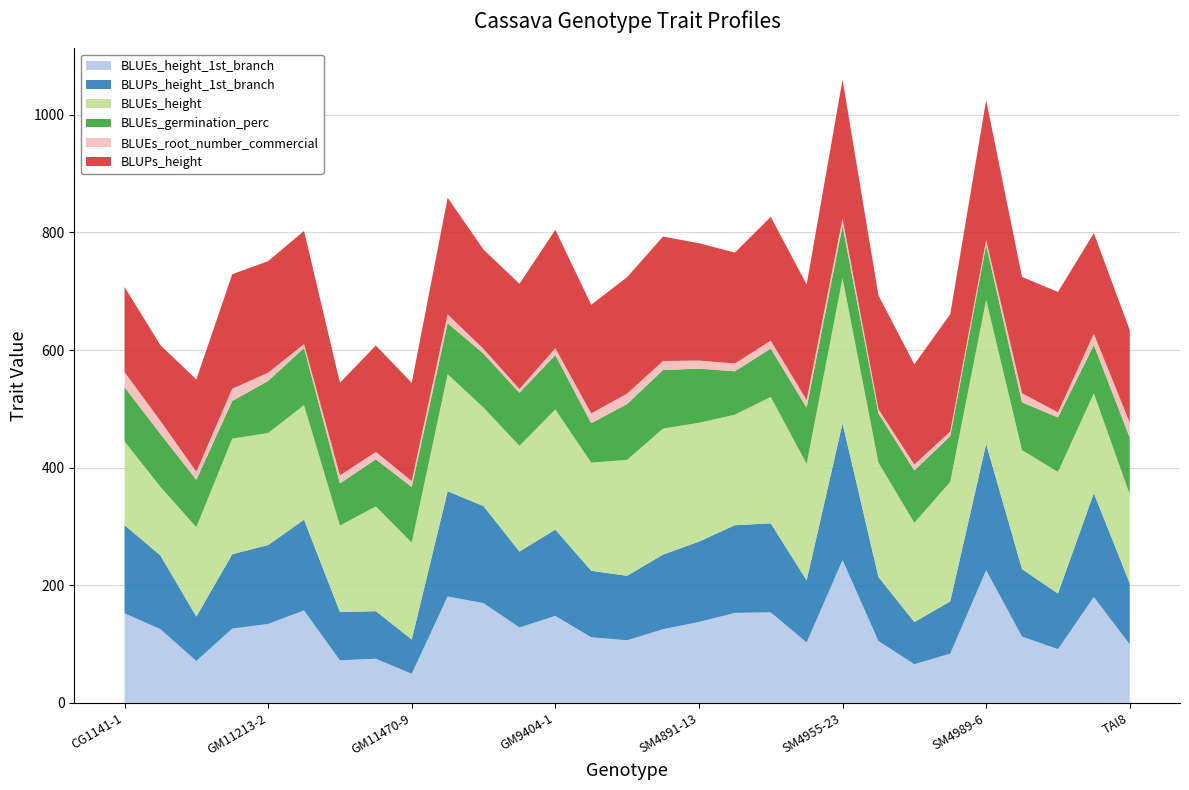

Reading left to right, extract all data points from this chart.

BLUEs_height_1st_branch: 152.3	125.4	71.3	126.4	134.3	157.2	72.4	75.1	49.5	181.0	169.6	128.3	147.9	111.6	106.5	125.3	137.6	153.1	154.0	102.8	242.9	105.3	65.8	83.8	225.6	112.7	91.4	180.1	99.5
BLUPs_height_1st_branch: 150.0	125.3	75.3	126.4	134.1	154.3	82.0	80.9	58.2	178.8	165.0	129.0	146.8	113.0	109.6	126.9	136.6	149.0	151.3	105.6	232.4	108.9	71.6	88.8	214.7	114.8	94.5	176.6	103.7
BLUEs_height: 142.3	116.7	152.1	196.6	190.5	194.8	147.1	178.1	164.8	199.1	167.5	179.7	204.3	183.9	197.2	214.2	202.1	187.9	215.0	197.9	246.9	194.4	168.9	203.2	245.1	202.3	206.8	169.6	151.2
BLUEs_germination_perc: 92.3	89.9	80.6	63.9	88.5	97.2	71.7	80.1	94.6	86.8	91.6	90.4	92.3	67.1	94.9	99.5	92.1	73.8	82.1	95.7	89.0	83.5	88.9	77.9	93.0	81.2	92.7	82.2	96.7
BLUEs_root_number_commercial: 25.6	22.1	13.8	20.9	14.0	6.5	13.7	12.5	10.2	15.0	8.2	6.3	11.8	16.6	17.8	15.4	13.7	13.2	13.5	12.9	12.4	7.4	10.1	7.7	8.6	15.5	8.6	19.2	25.4
BLUPs_height: 144.7	128.8	156.8	194.6	189.8	192.4	157.4	181.0	166.8	198.2	168.9	178.9	201.3	184.7	197.9	211.6	199.5	188.7	210.5	196.5	236.1	193.4	170.4	199.5	237.7	197.8	204.7	171.0	157.4